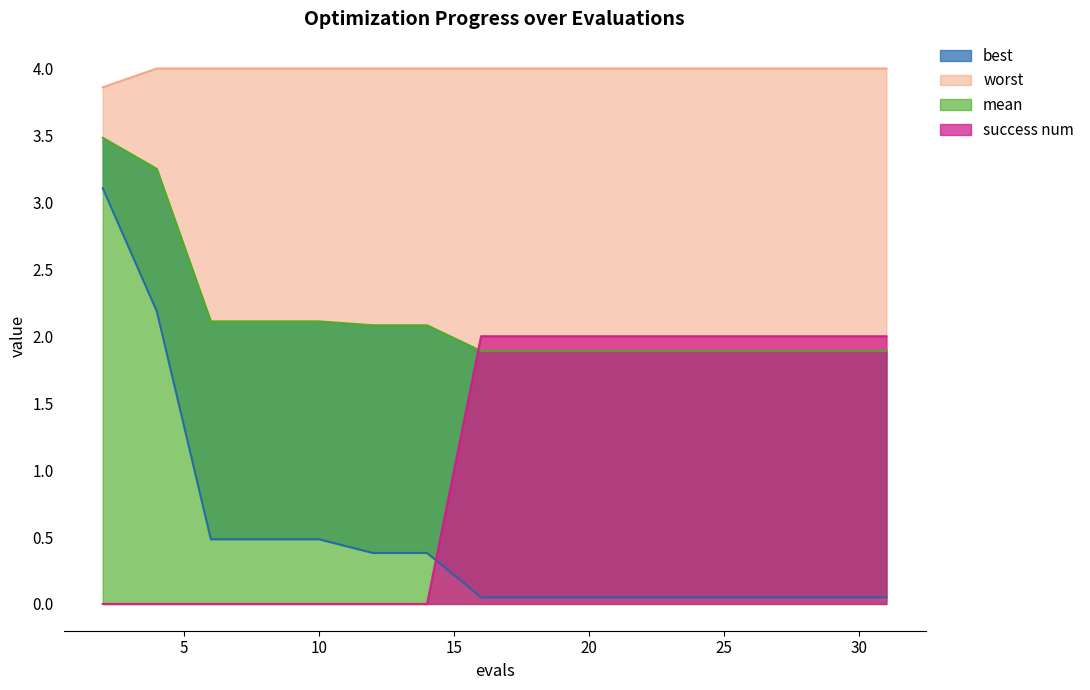

At which category is the sum across all series the highest?

2